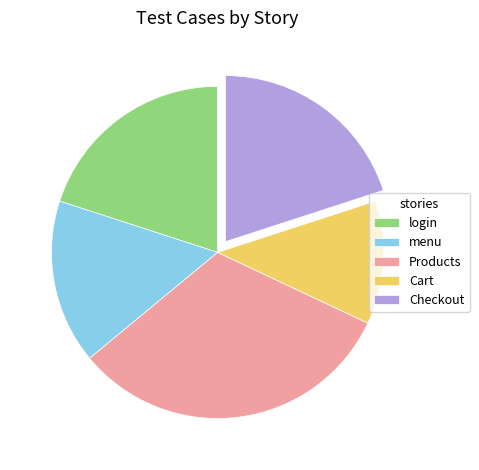

Which category has the smallest portion of the pie?

Cart